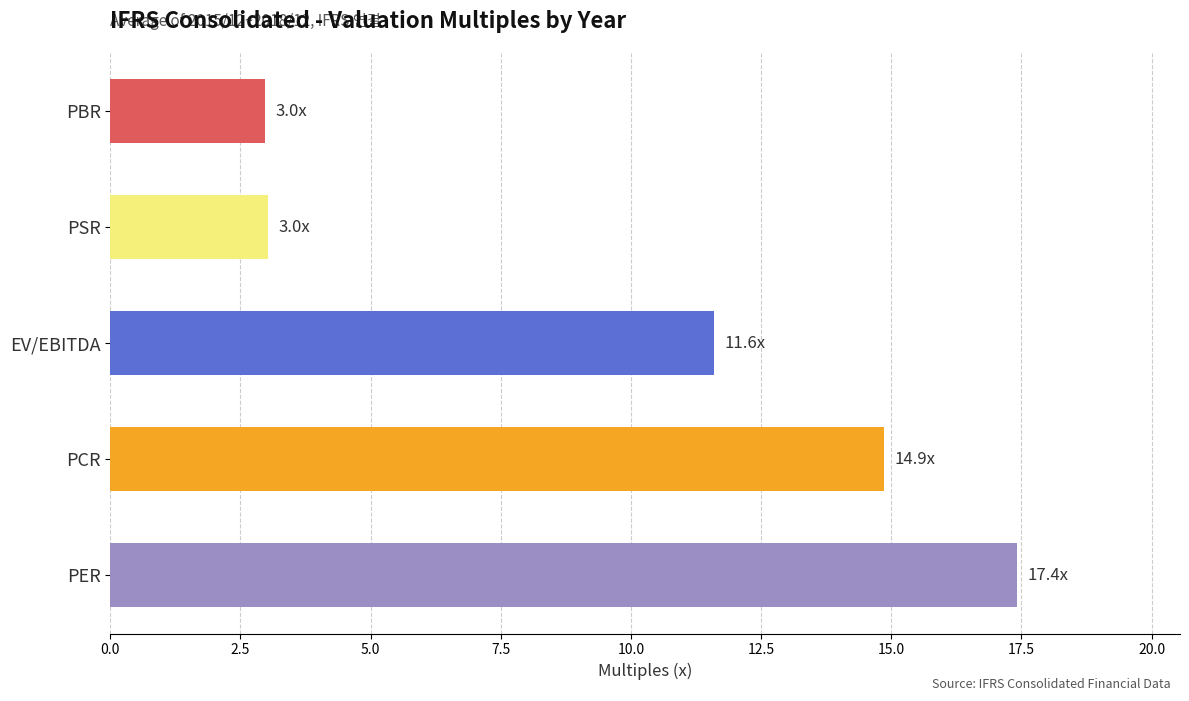

The value at PBR is 3.0. True or false?

True